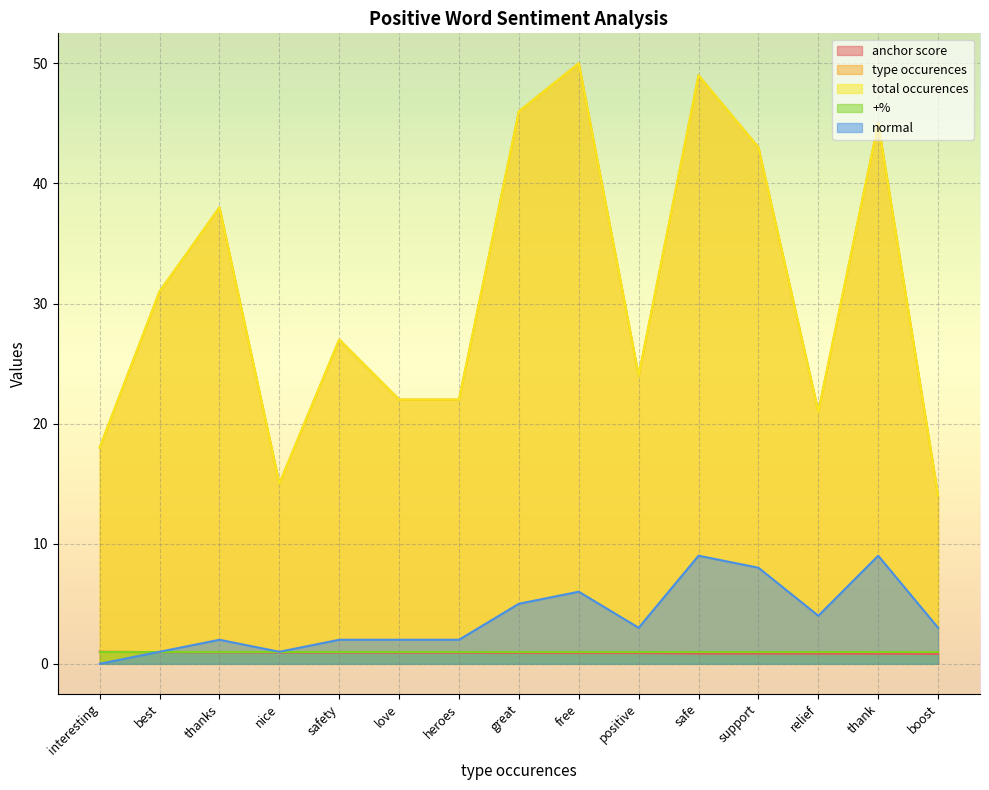

How many normal values are between 2 and 6?

9